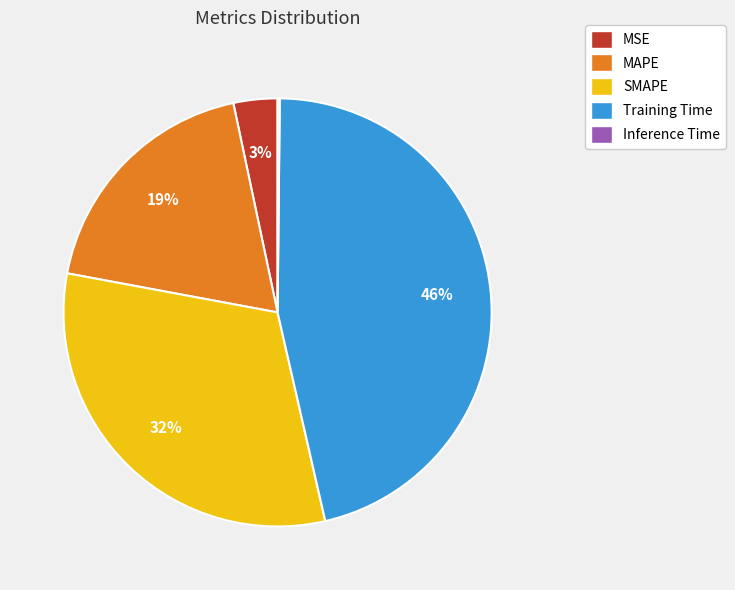

Do Training Time and MSE together represent more than half of the pie?

No